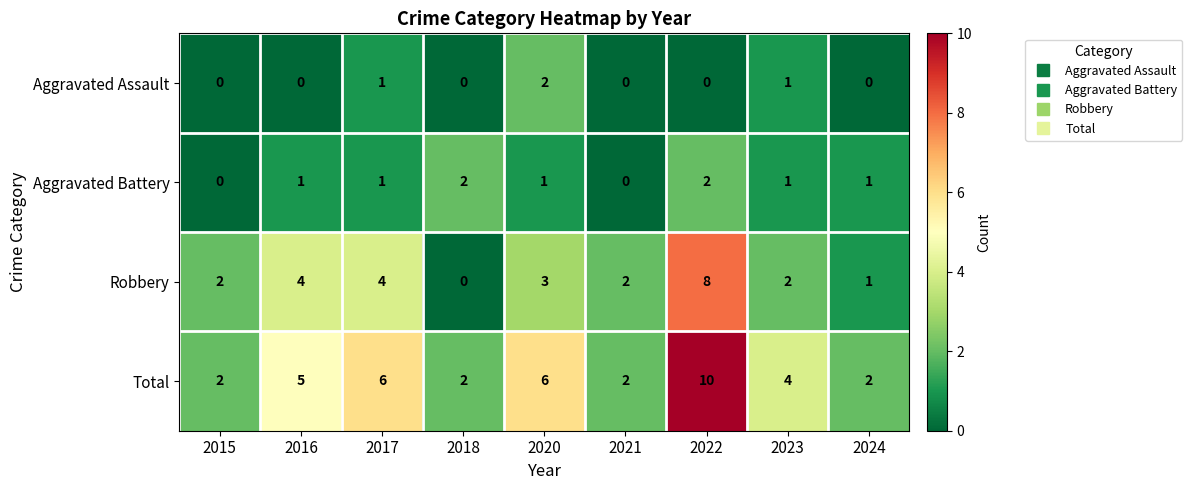

What is the maximum value shown in the chart?

10